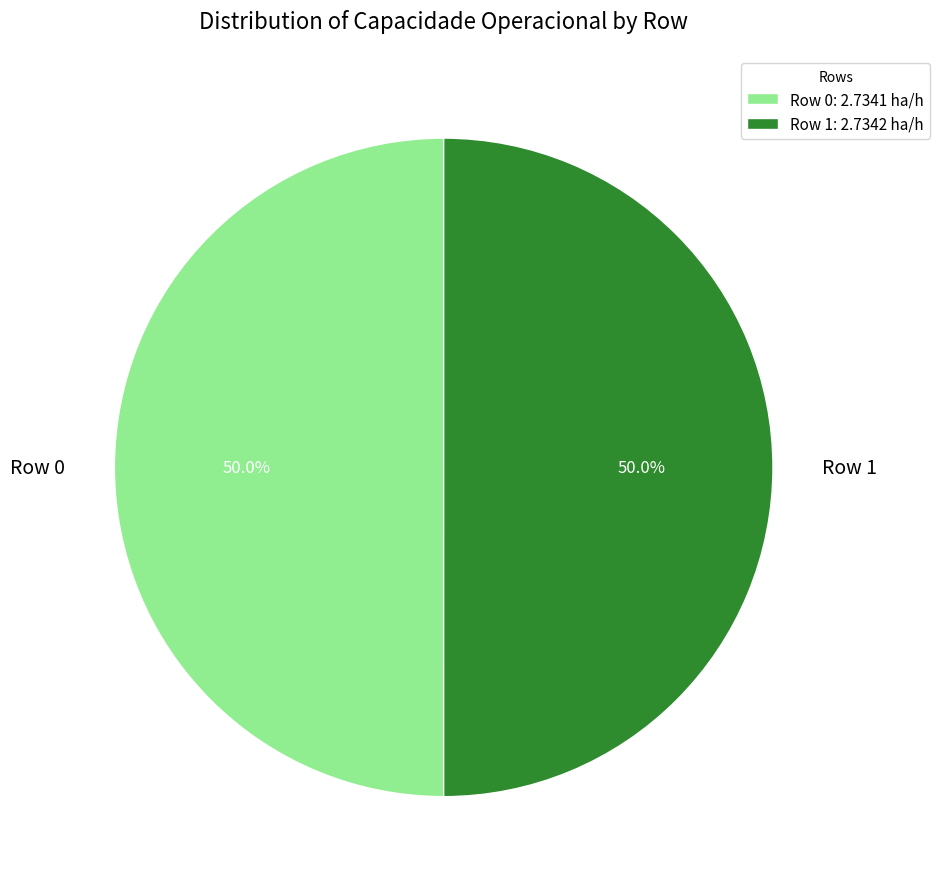

What is the ratio of the value at Row 1 to the value at Row 0?

1.0